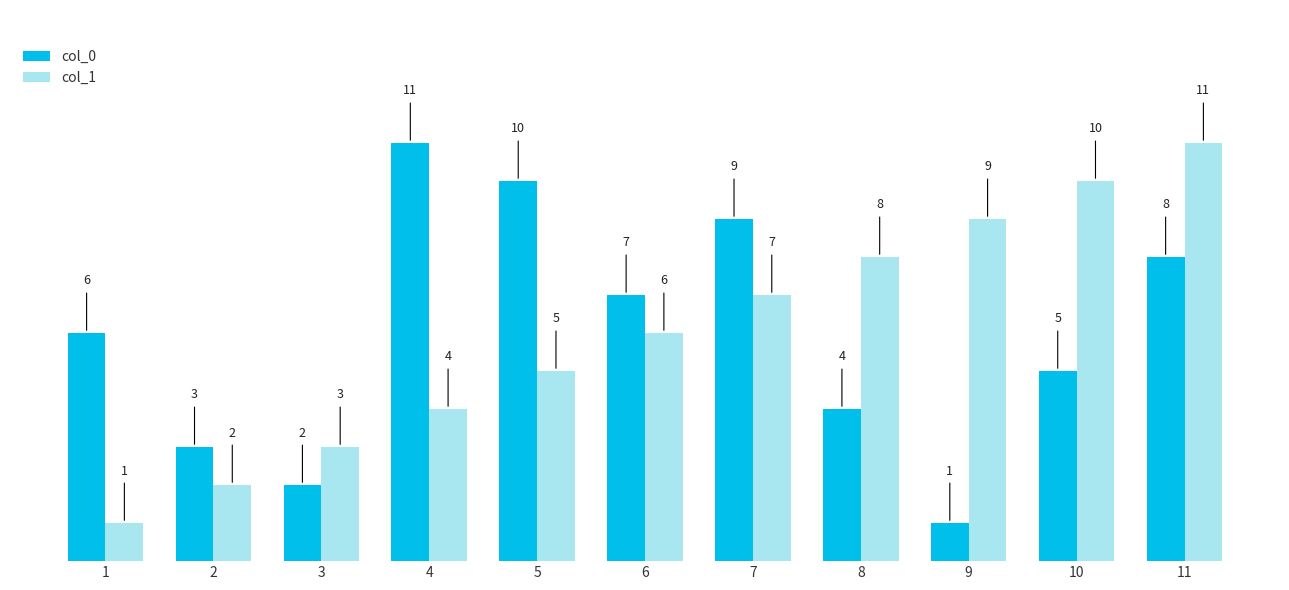

Reading right to left, list all the values displayed in this chart.

col_0: 8	5	1	4	9	7	10	11	2	3	6
col_1: 11	10	9	8	7	6	5	4	3	2	1